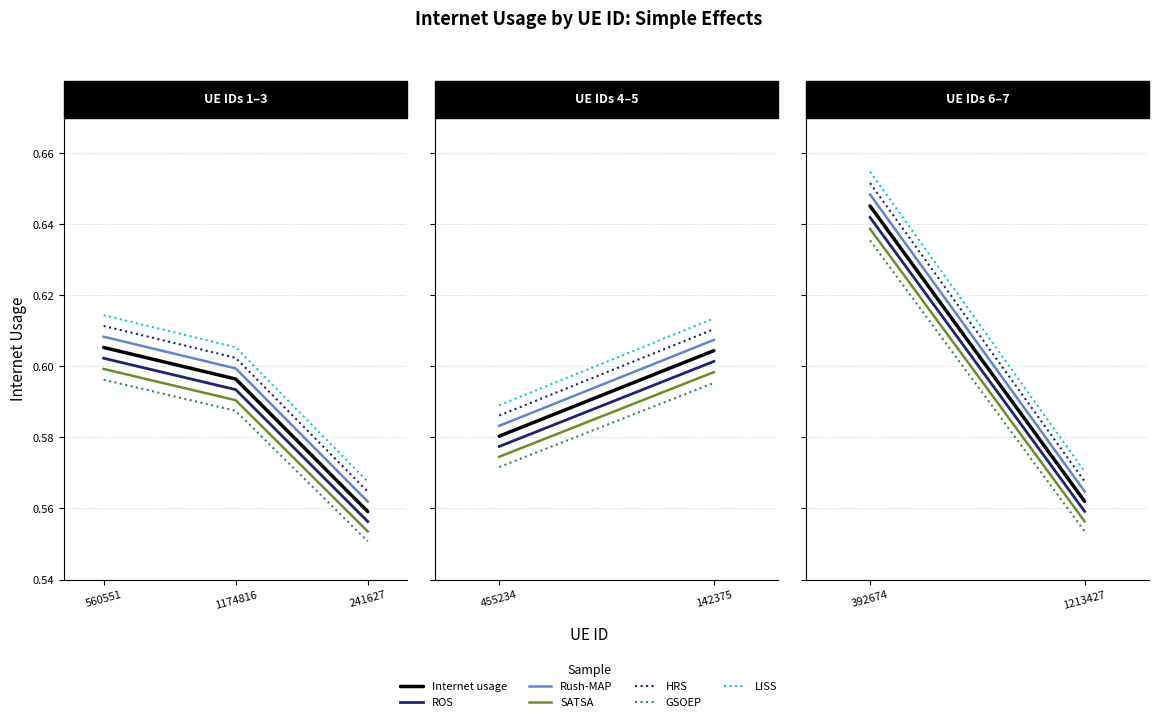

The Rush-MAP series shows 0.2 at 1174816. True or false?

False